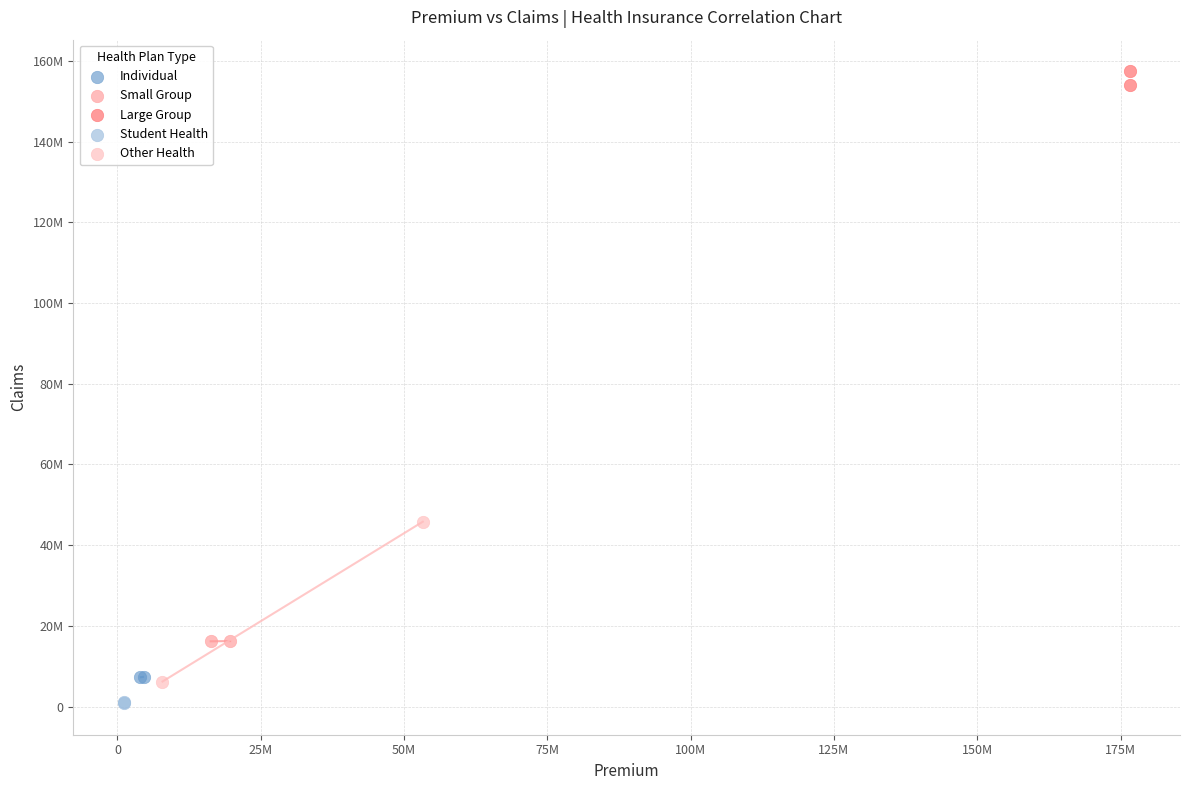

What are all the series names shown in the legend?

Individual, Small Group, Large Group, Student Health, Other Health